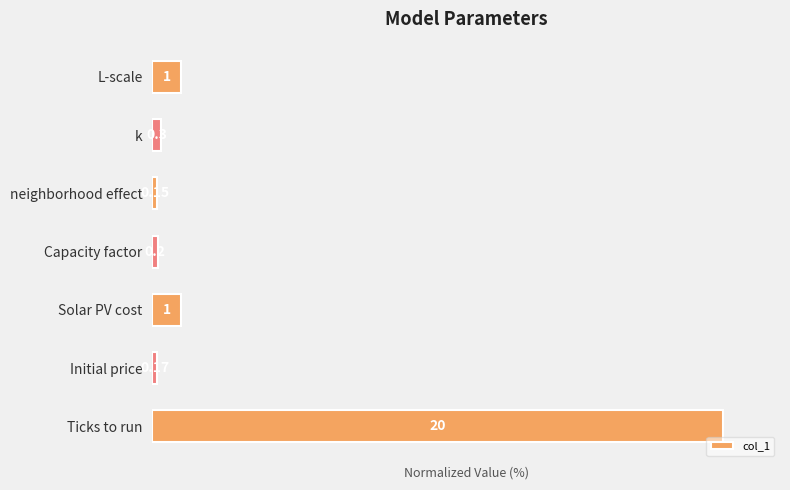

List the labels in order of value, smallest first.

neighborhood effect, Initial price, Capacity factor, k, Solar PV cost, L-scale, Ticks to run